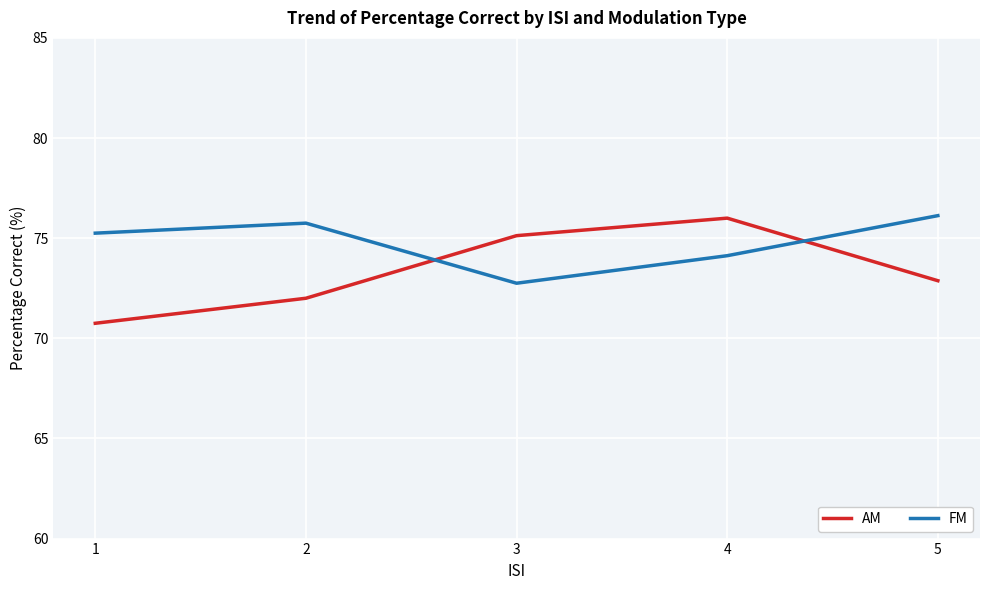

What are all the series names shown in the legend?

AM, FM